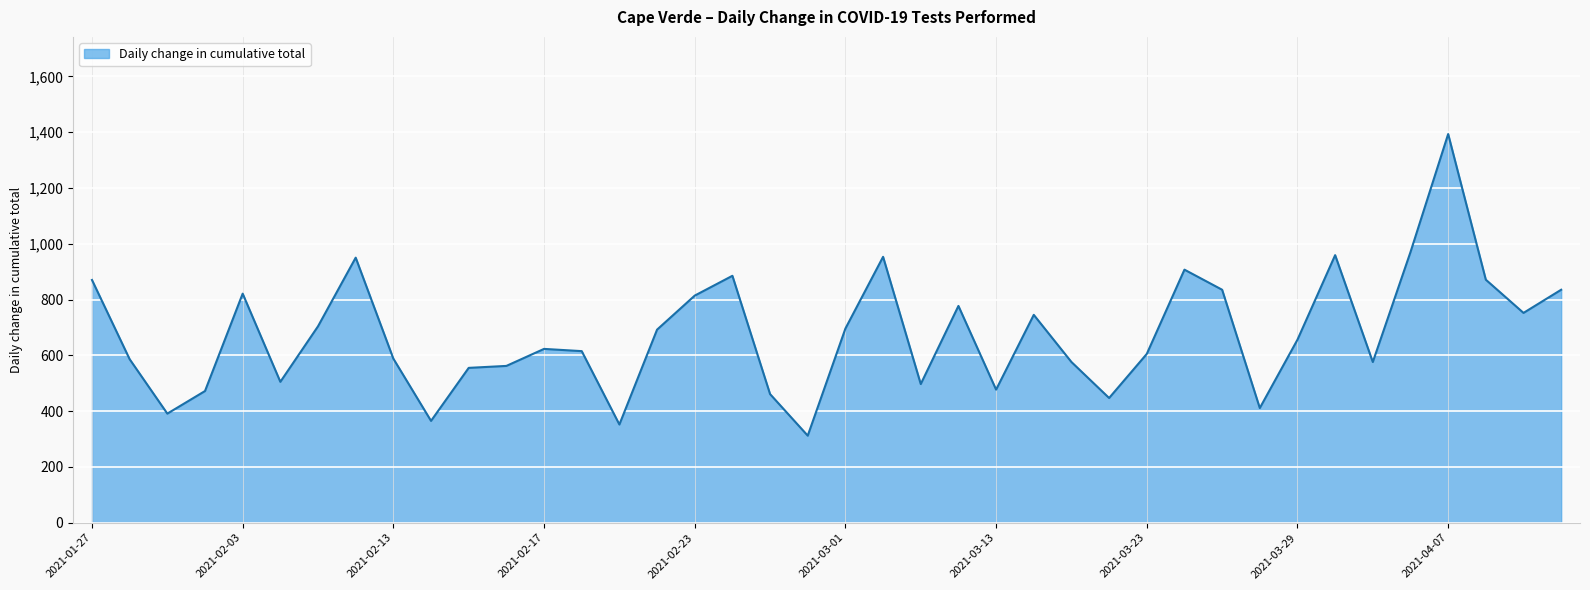

What is the minimum value shown in the chart?

312